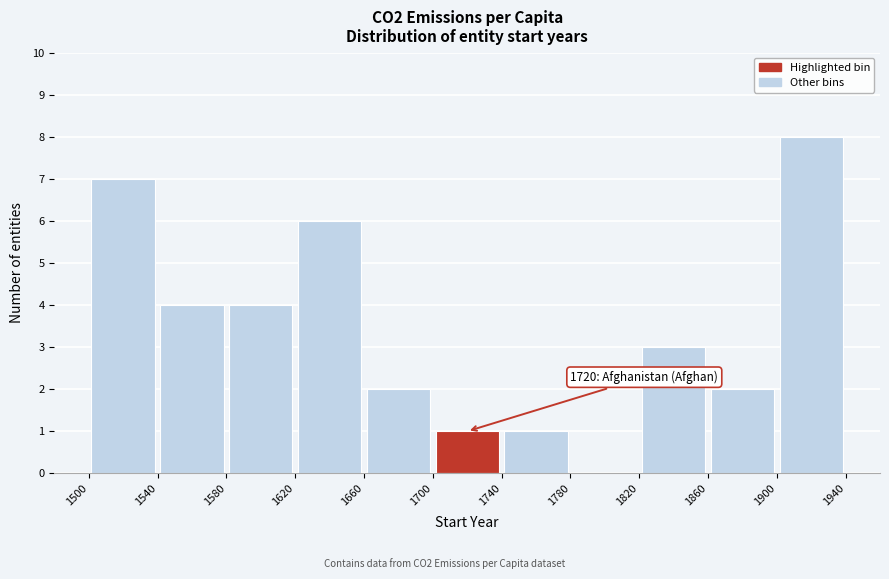

Over which range of the x-axis is the bar tallest?

1900 to 1940